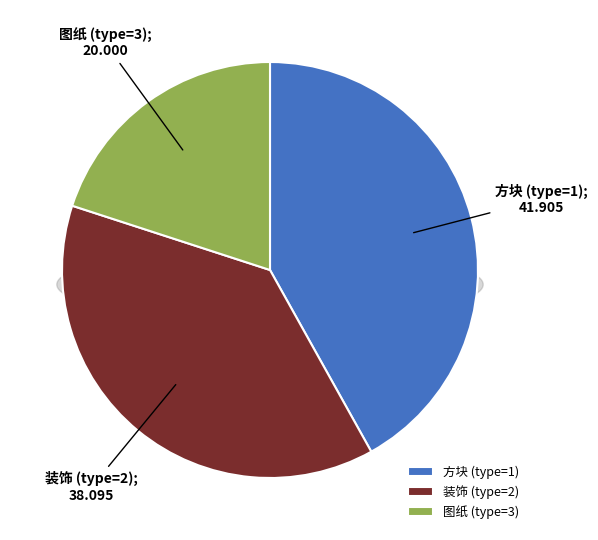

Is it true that 3 is 20% of the pie?

True